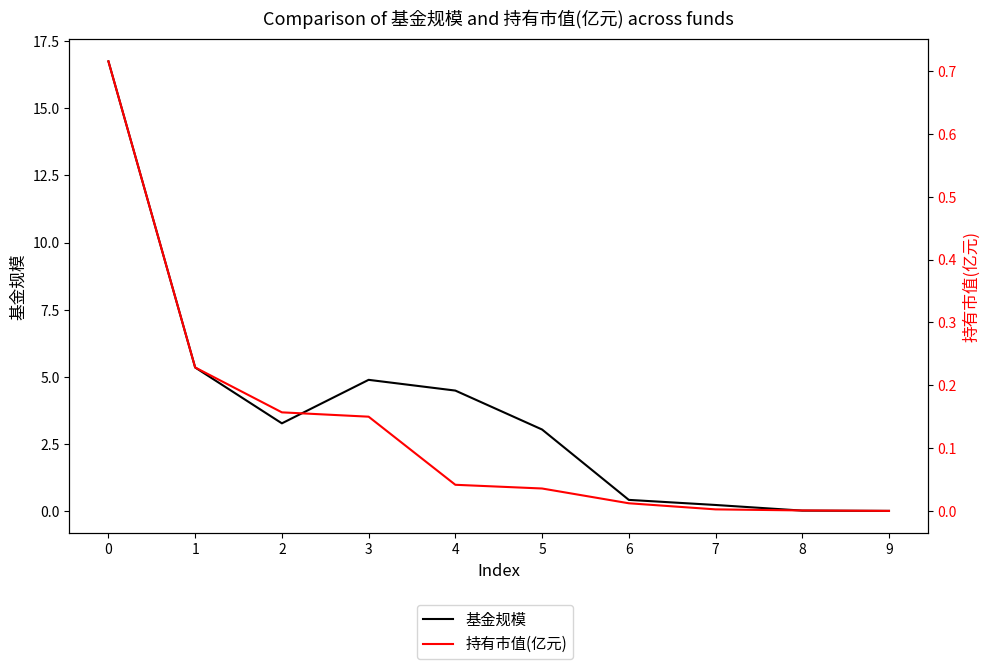

Is the value of 基金规模 at 6 greater than the value of 持有市值(亿元) at 4?

Yes